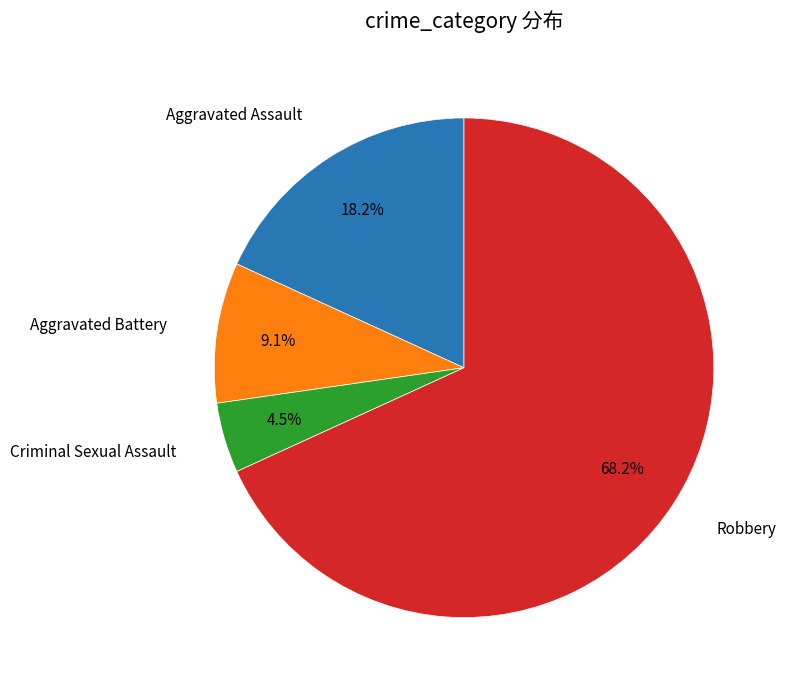

How many segments does this pie chart have?

4